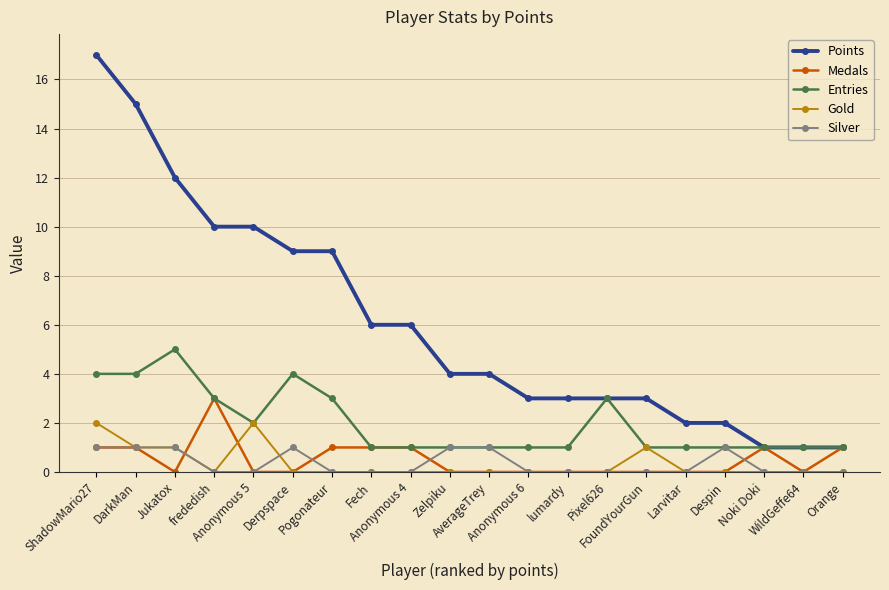

True or false: Entries has more than 2 interior local peaks.

True